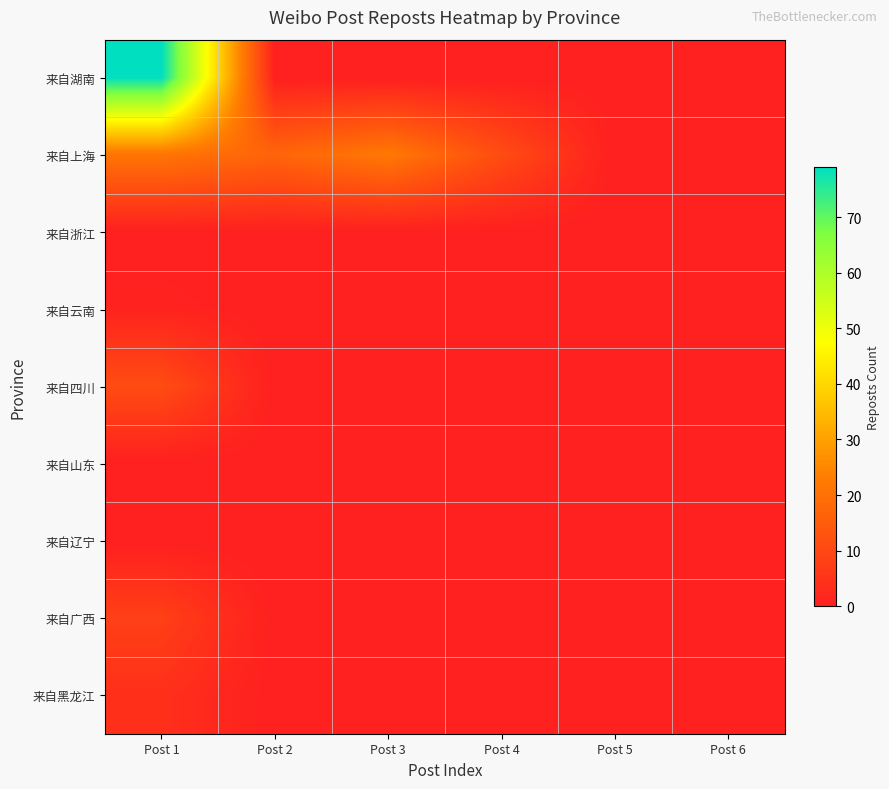

What is the total value across all series at Post 1?

124